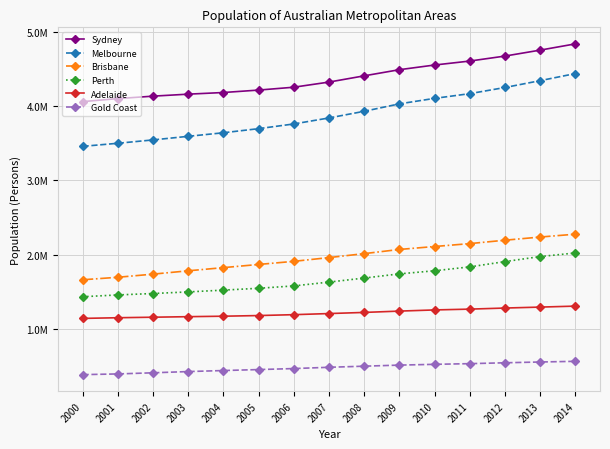

At which category is the sum across all series the highest?

2014